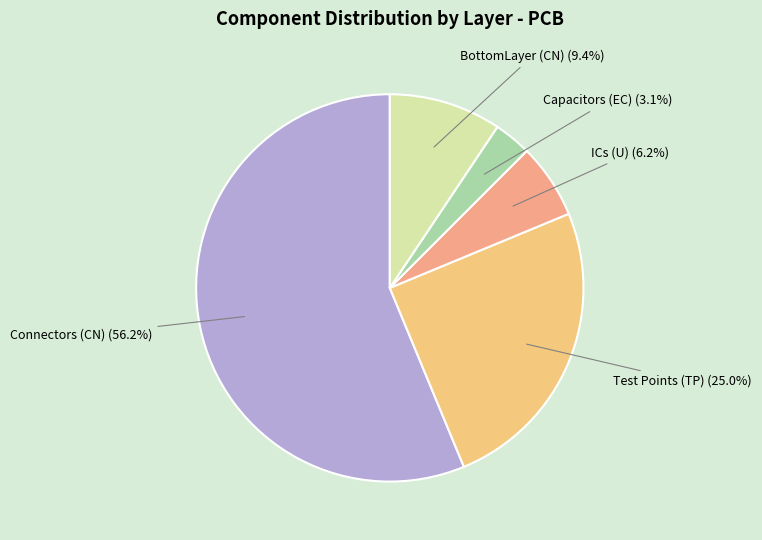

How many slices are in this pie chart?

5